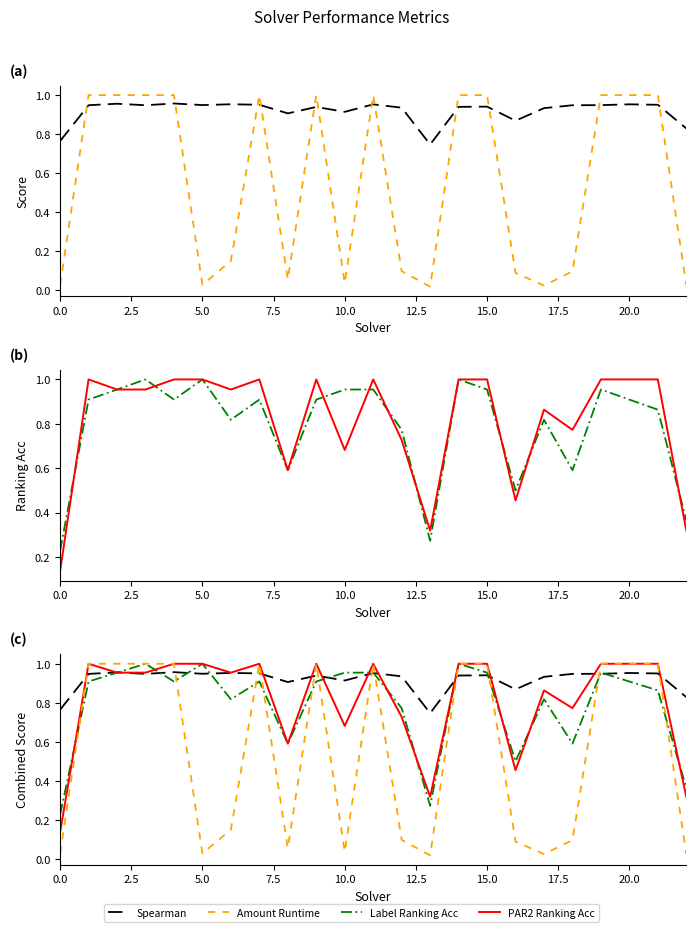

What is the label of the 11th point from the left?

10